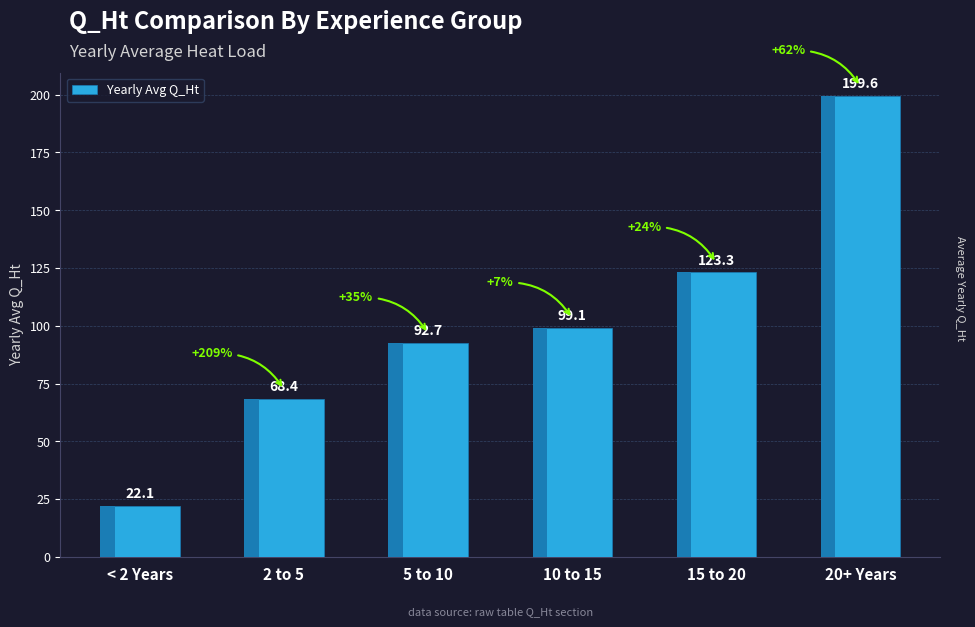

Rank the categories by value from highest to lowest.

20+ Years, 15 to 20, 10 to 15, 5 to 10, 2 to 5, < 2 Years